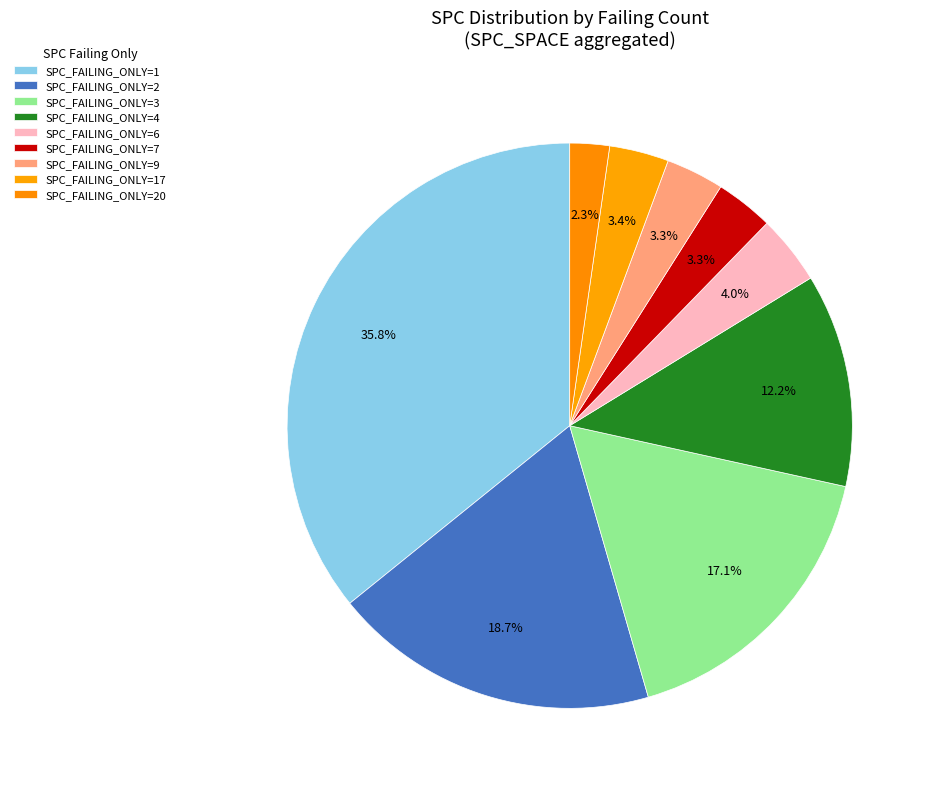

How many slices are in this pie chart?

9